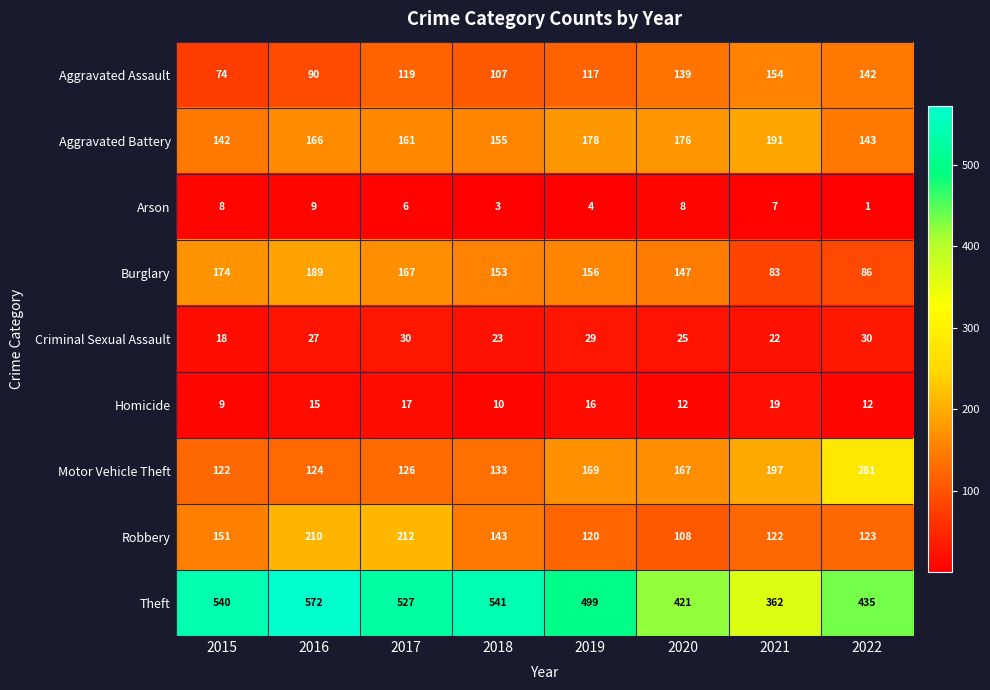

At which category does the chart reach its peak across all series?

2016